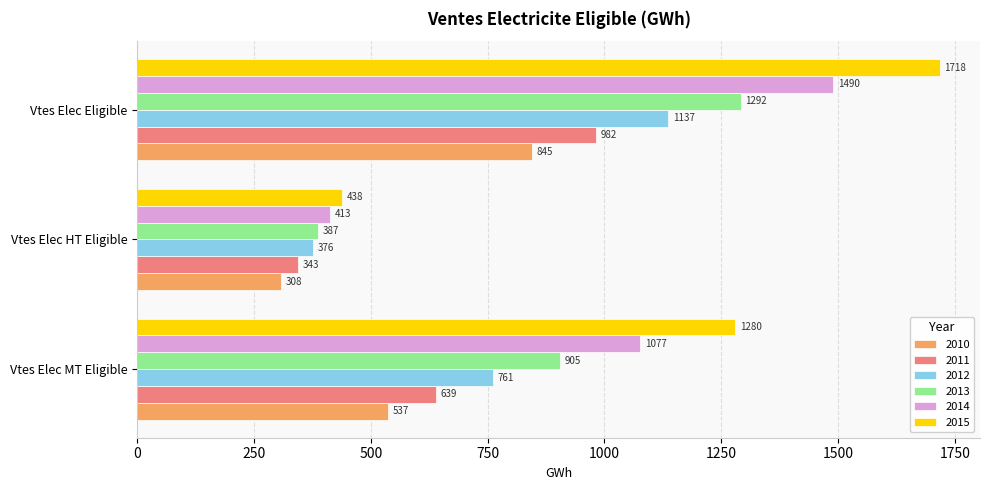

Rank the categories by 2010 value from highest to lowest.

Vtes Elec Eligible, Vtes Elec MT Eligible, Vtes Elec HT Eligible